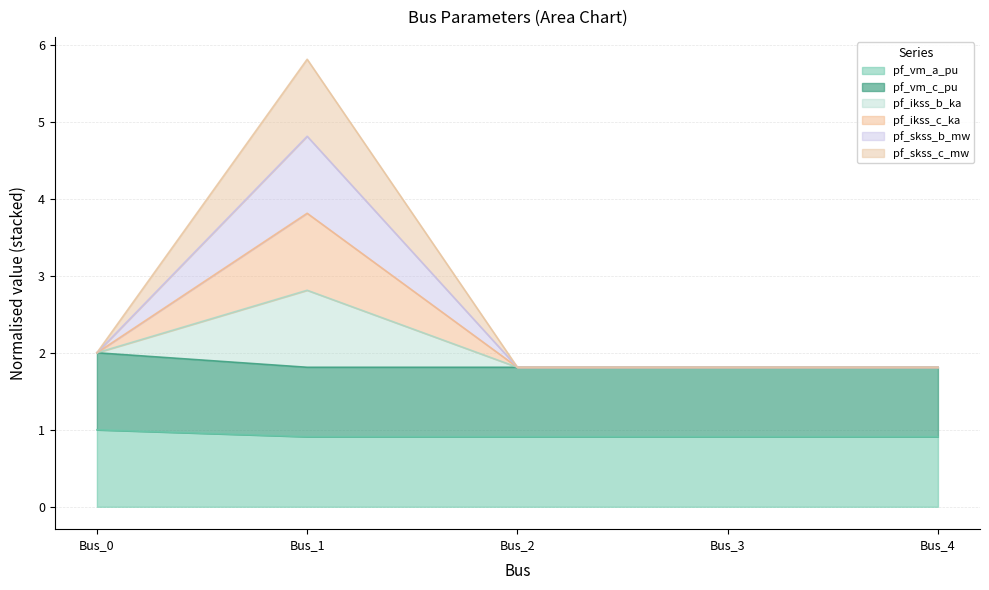

Is the value of pf_skss_c_mw at Bus_1 greater than the value of pf_ikss_b_ka at Bus_2?

Yes